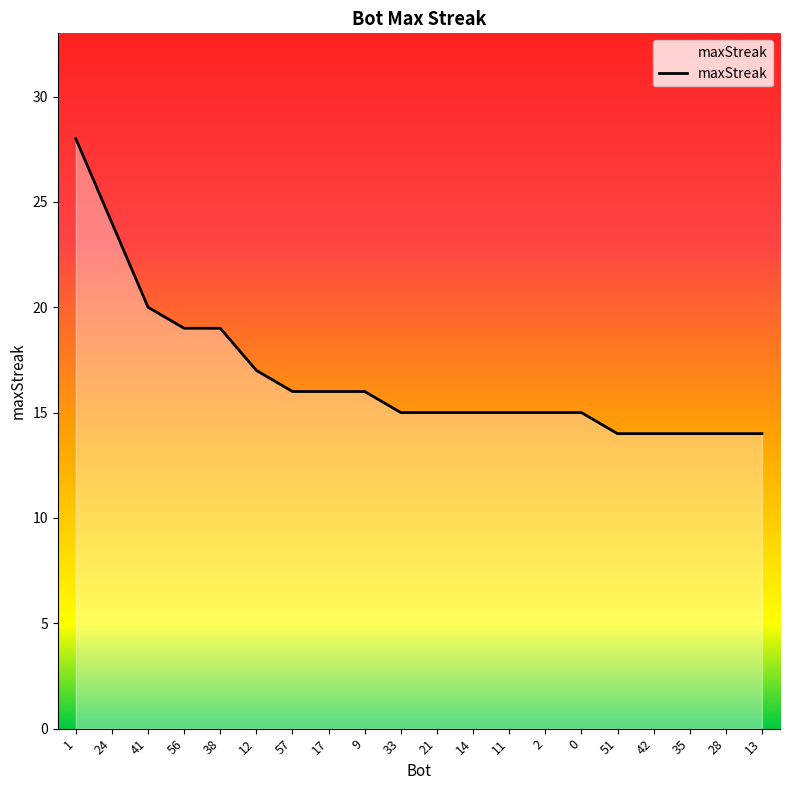

The value at 24 is 6. True or false?

False